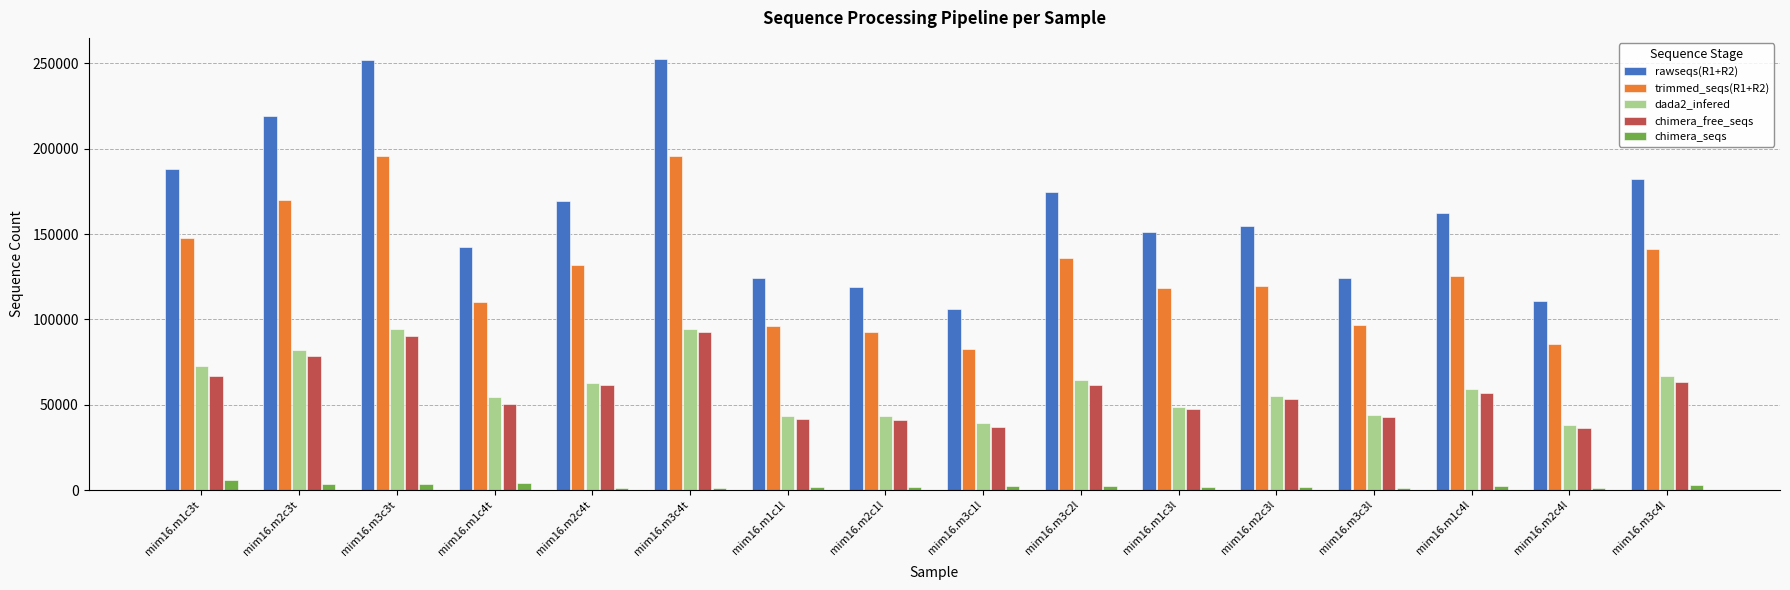

What is the label of the 10th bar from the left?

mim16.m3c2l